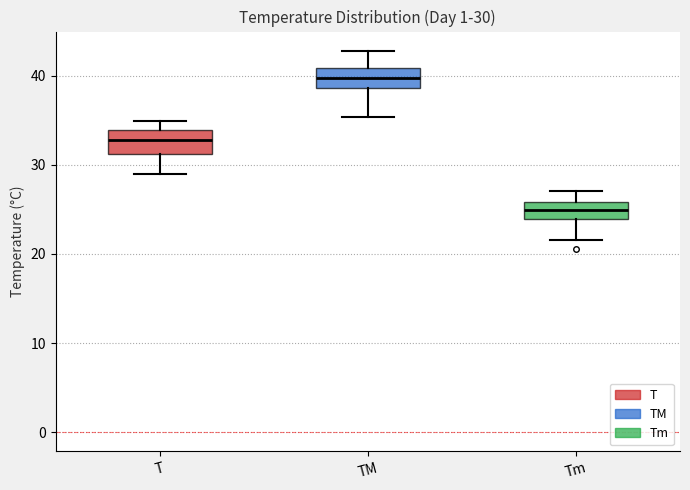

Which box's median line is the highest?

TM